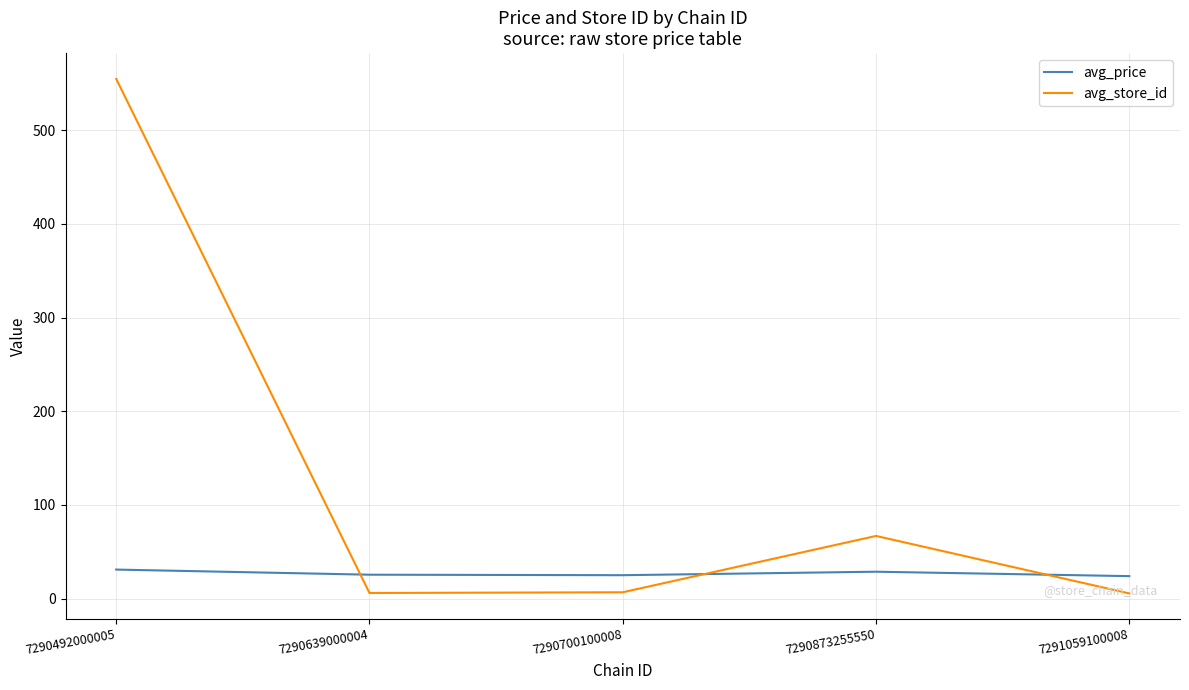

True or false: avg_price has more than 1 interior local peaks.

False